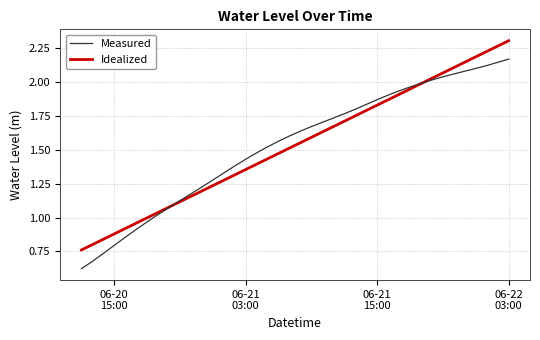

List the series in order of their peak value, lowest first.

Measured, Idealized